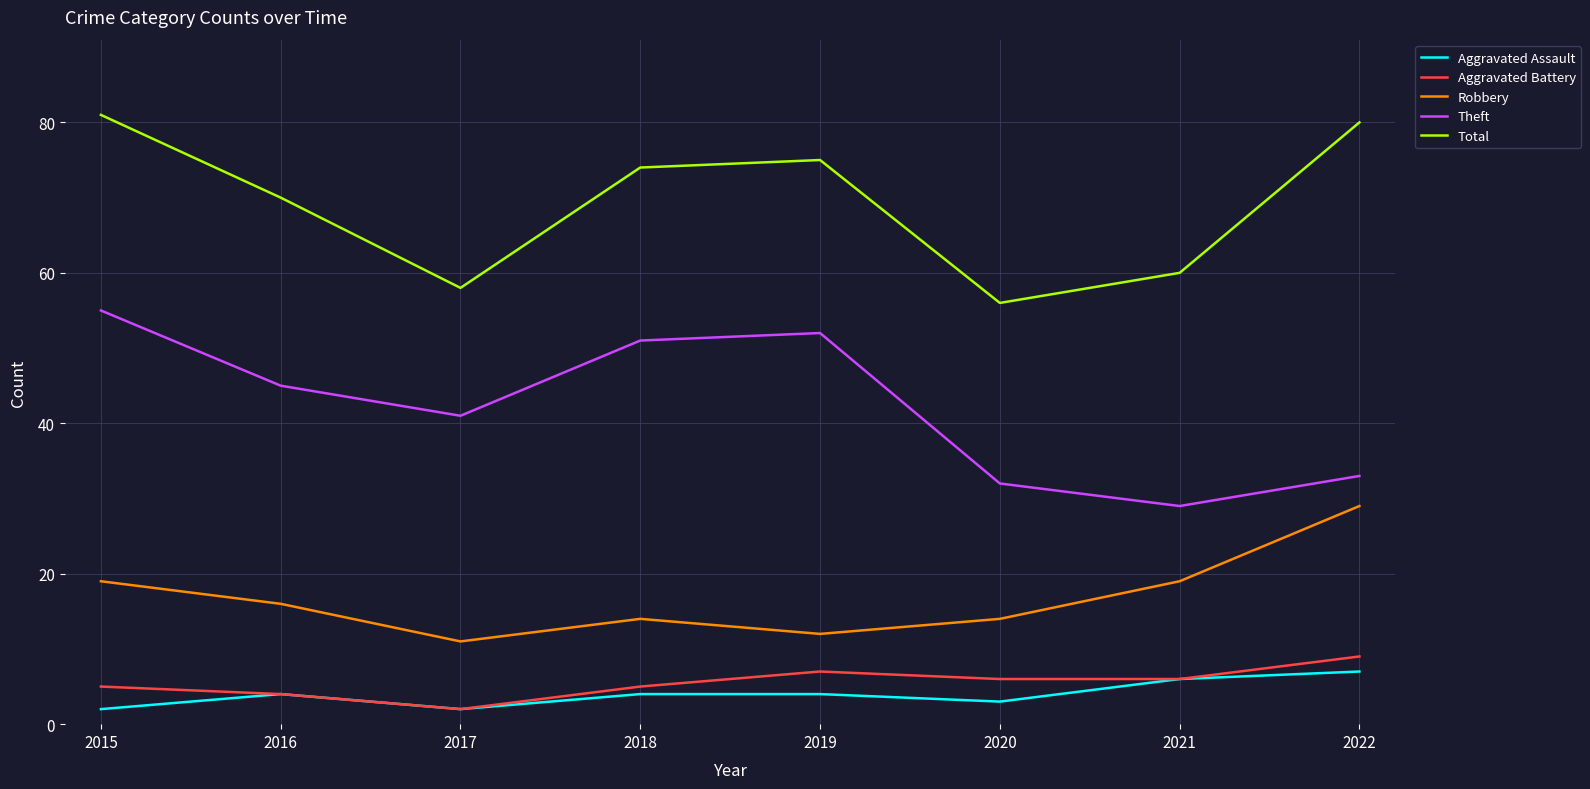

List the labels in order of Total value, smallest first.

2020, 2017, 2021, 2016, 2018, 2019, 2022, 2015